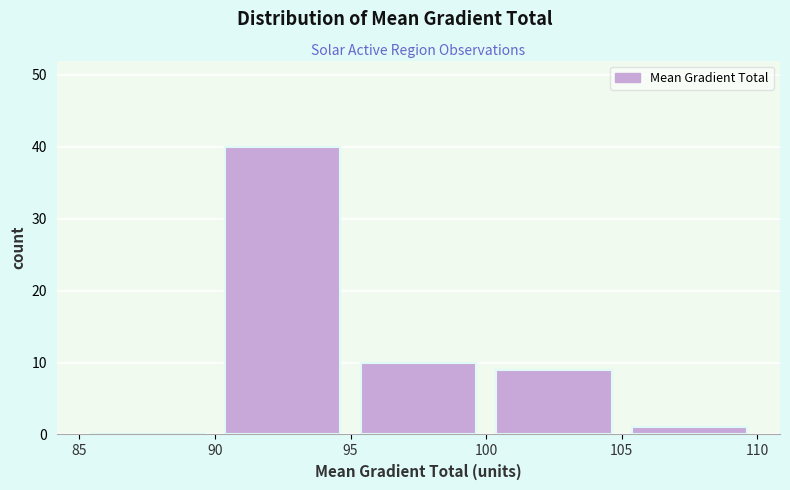

Which range on the x-axis has the tallest bar?

90 to 95